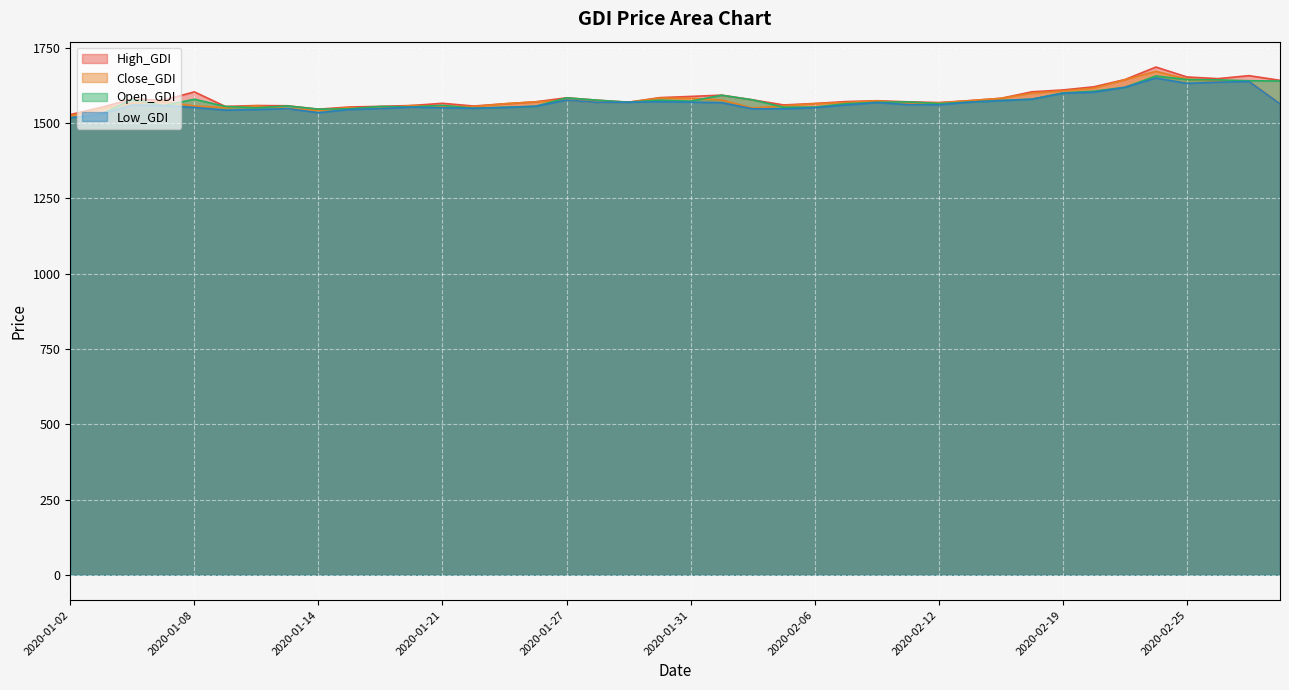

What is the value of the Open_GDI point at the 13th from the left?

1559.3